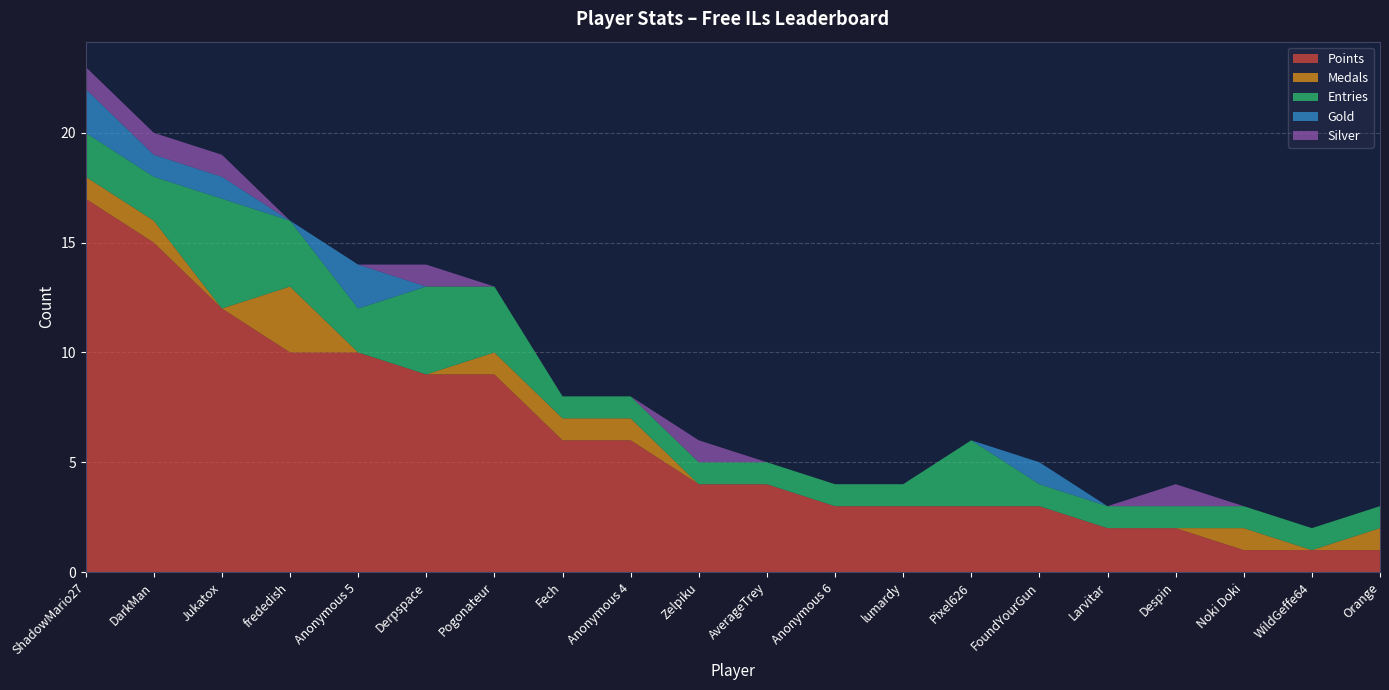

Reading left to right, what are all the values shown in this chart?

Points: ShadowMario27=17	DarkMan=15	Jukatox=12	frededish=10	Anonymous 5=10	Derpspace=9	Pogonateur=9	Fech=6	Anonymous 4=6	Zelpiku=4	AverageTrey=4	Anonymous 6=3	lumardy=3	Pixel626=3	FoundYourGun=3	Larvitar=2	Despin=2	Noki Doki=1	WildGeffe64=1	Orange=1
Medals: ShadowMario27=1	DarkMan=1	Jukatox=0	frededish=3	Anonymous 5=0	Derpspace=0	Pogonateur=1	Fech=1	Anonymous 4=1	Zelpiku=0	AverageTrey=0	Anonymous 6=0	lumardy=0	Pixel626=0	FoundYourGun=0	Larvitar=0	Despin=0	Noki Doki=1	WildGeffe64=0	Orange=1
Entries: ShadowMario27=2	DarkMan=2	Jukatox=5	frededish=3	Anonymous 5=2	Derpspace=4	Pogonateur=3	Fech=1	Anonymous 4=1	Zelpiku=1	AverageTrey=1	Anonymous 6=1	lumardy=1	Pixel626=3	FoundYourGun=1	Larvitar=1	Despin=1	Noki Doki=1	WildGeffe64=1	Orange=1
Gold: ShadowMario27=2	DarkMan=1	Jukatox=1	frededish=0	Anonymous 5=2	Derpspace=0	Pogonateur=0	Fech=0	Anonymous 4=0	Zelpiku=0	AverageTrey=0	Anonymous 6=0	lumardy=0	Pixel626=0	FoundYourGun=1	Larvitar=0	Despin=0	Noki Doki=0	WildGeffe64=0	Orange=0
Silver: ShadowMario27=1	DarkMan=1	Jukatox=1	frededish=0	Anonymous 5=0	Derpspace=1	Pogonateur=0	Fech=0	Anonymous 4=0	Zelpiku=1	AverageTrey=0	Anonymous 6=0	lumardy=0	Pixel626=0	FoundYourGun=0	Larvitar=0	Despin=1	Noki Doki=0	WildGeffe64=0	Orange=0